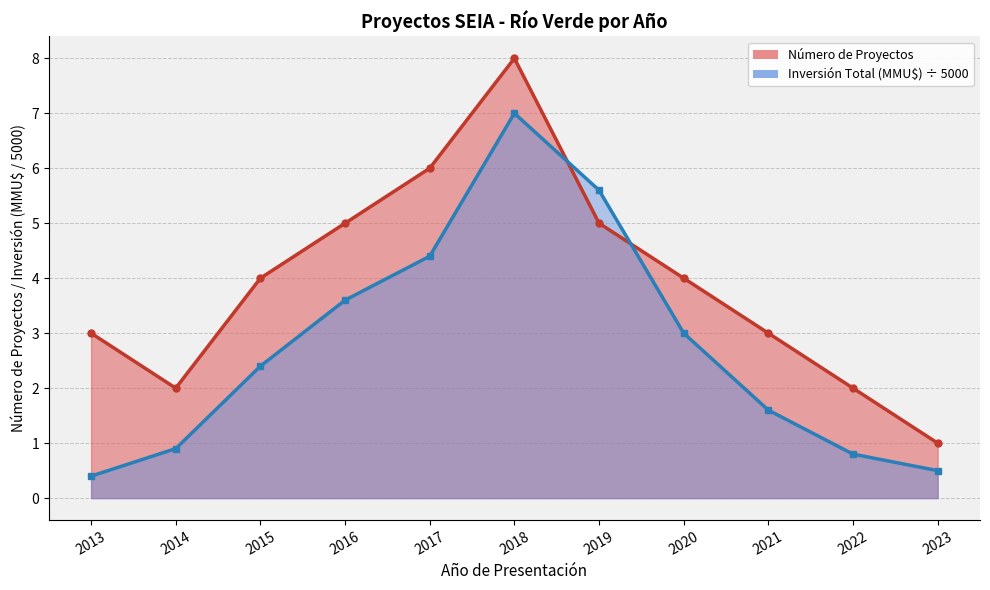

What is the sum of all Número de Proyectos values?

43.0